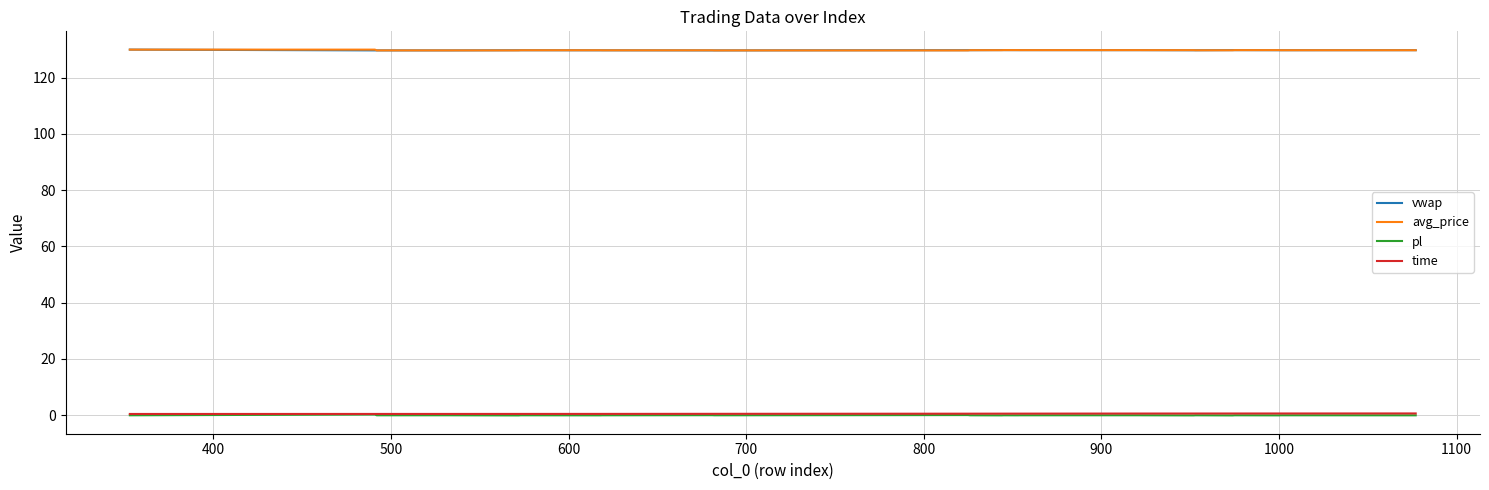

What is the sum of all pl values?

0.2